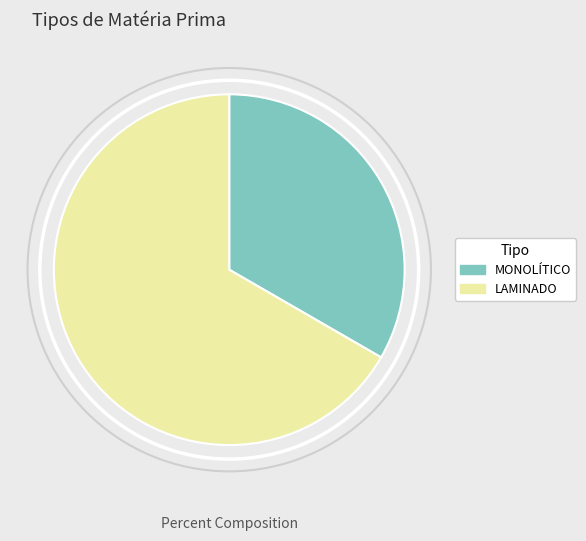

Is MONOLÍTICO the majority of the pie?

No